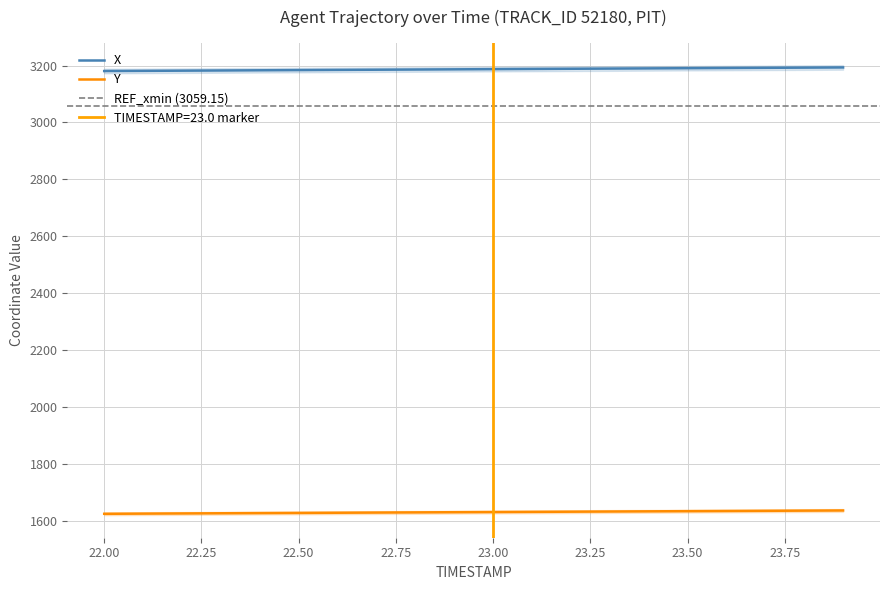

Which series has the largest total across all categories?

X